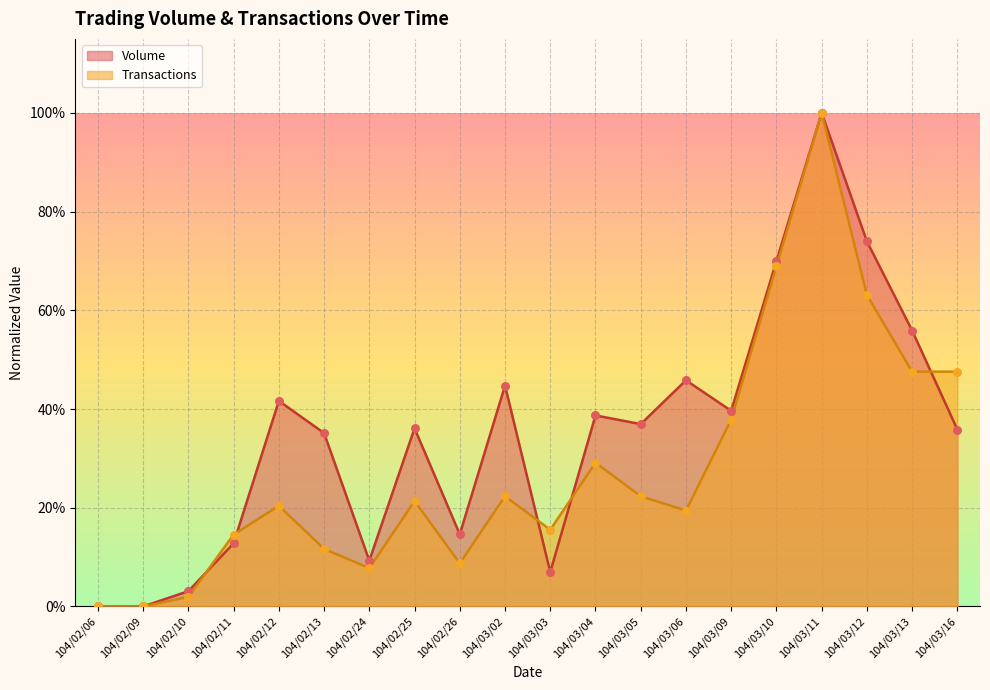

Which series contains the highest Y value?

Volume